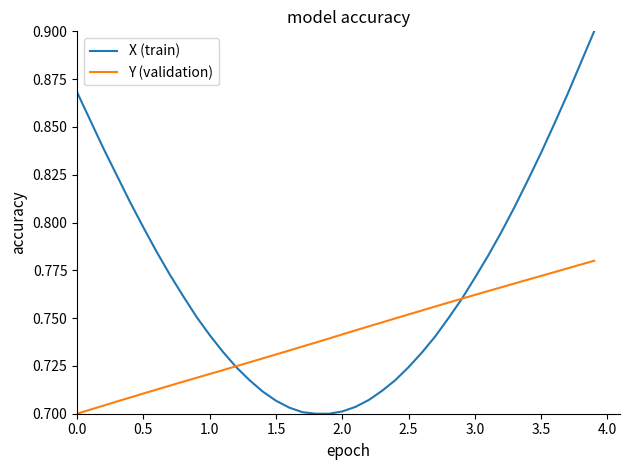

Which series has the widest spread of values?

X (train)